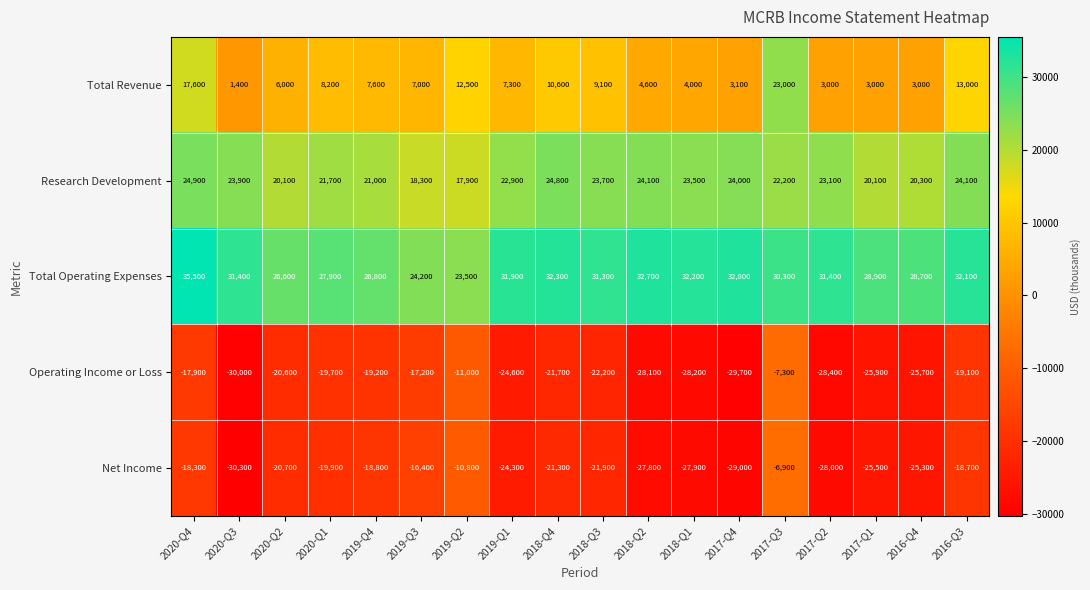

What is the difference between the Research Development values at 2020-Q1 and 2017-Q1?

1600